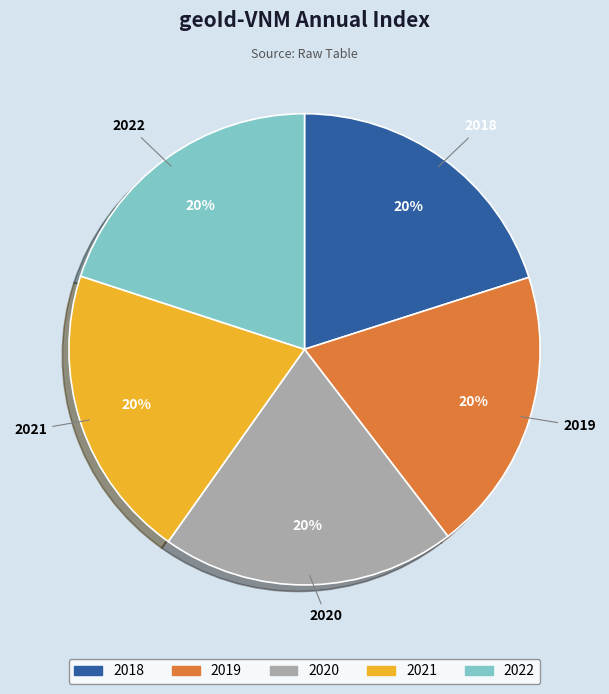

To the nearest percent, what is the average slice percentage?

20%